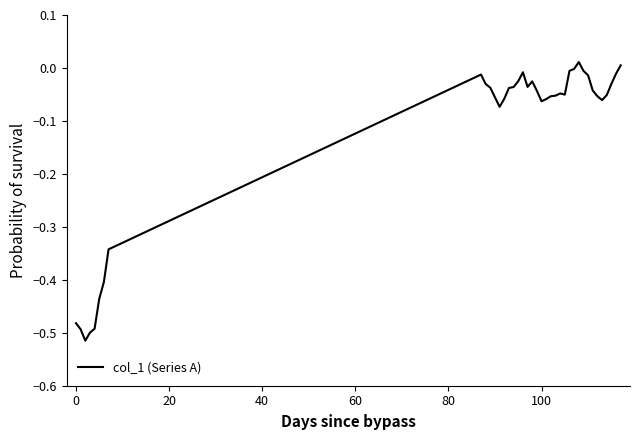

What is the difference between the maximum and minimum values?

0.5